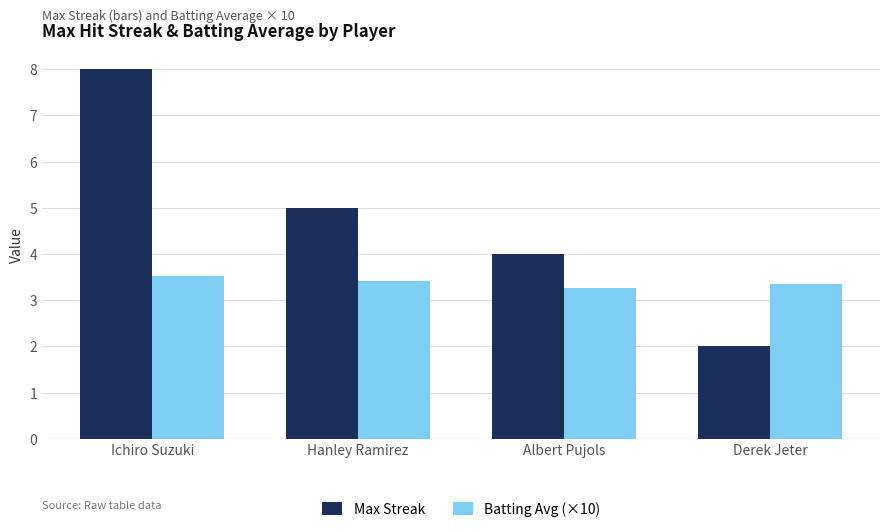

Count the Batting Avg (×10) values in the range 3 to 4.

4